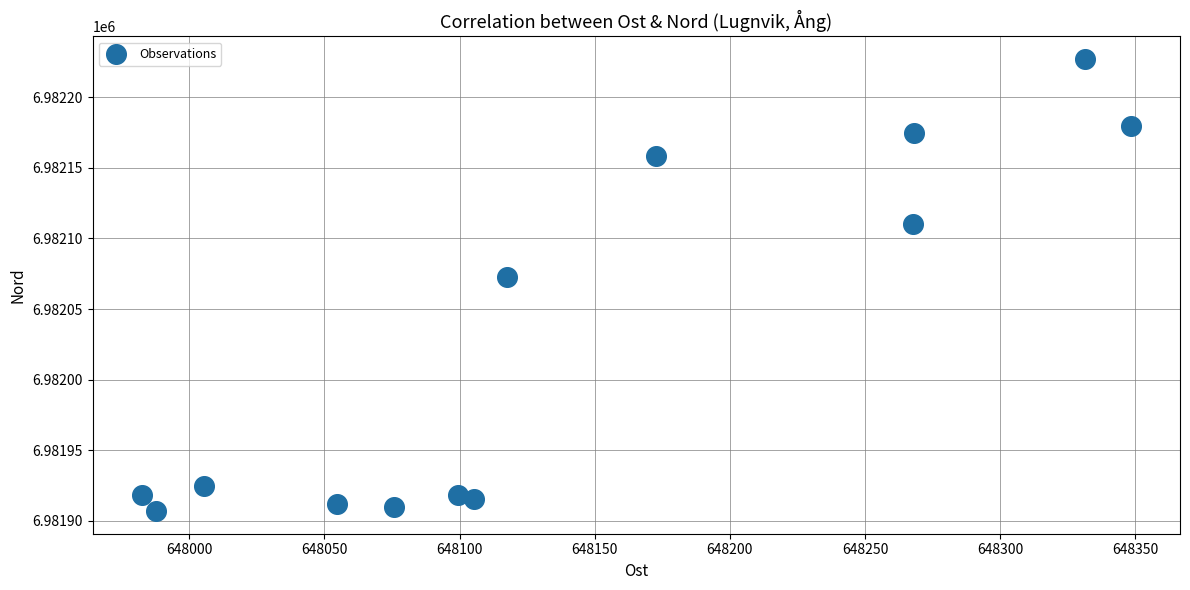

What is the range of Y values (max minus min)?

320.2